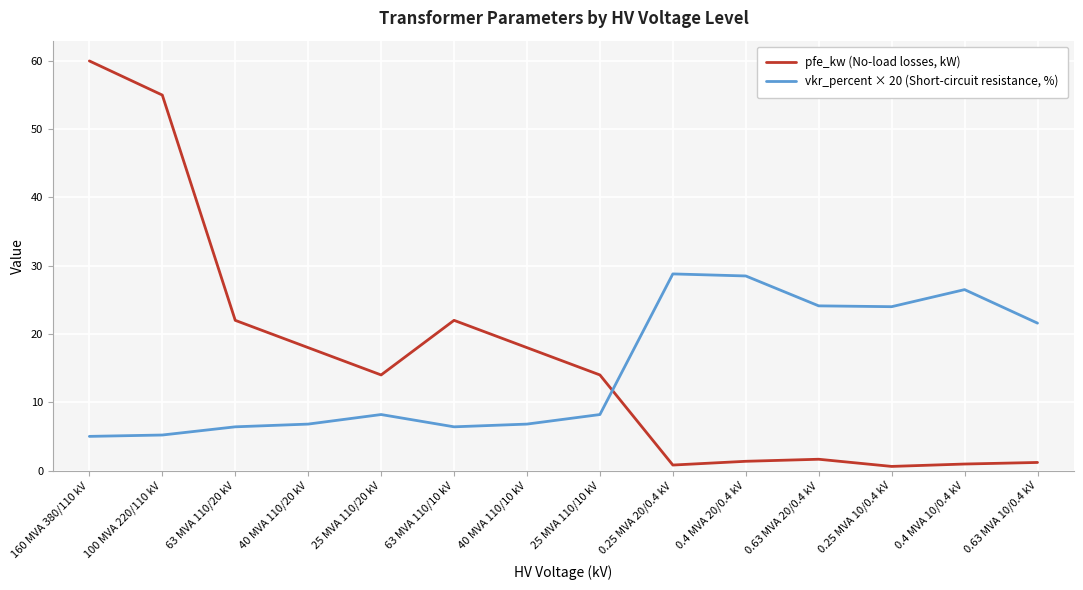

In pfe_kw (No-load losses, kW), how many points are lower than both neighbors (excluding endpoints)?

3